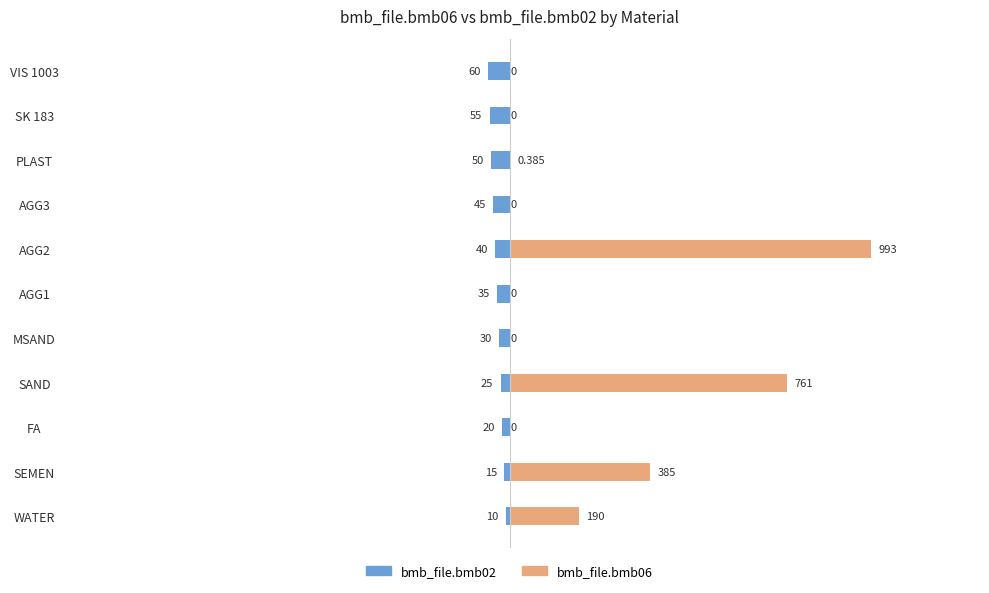

Which series has the largest range (max minus min)?

bmb_file.bmb06